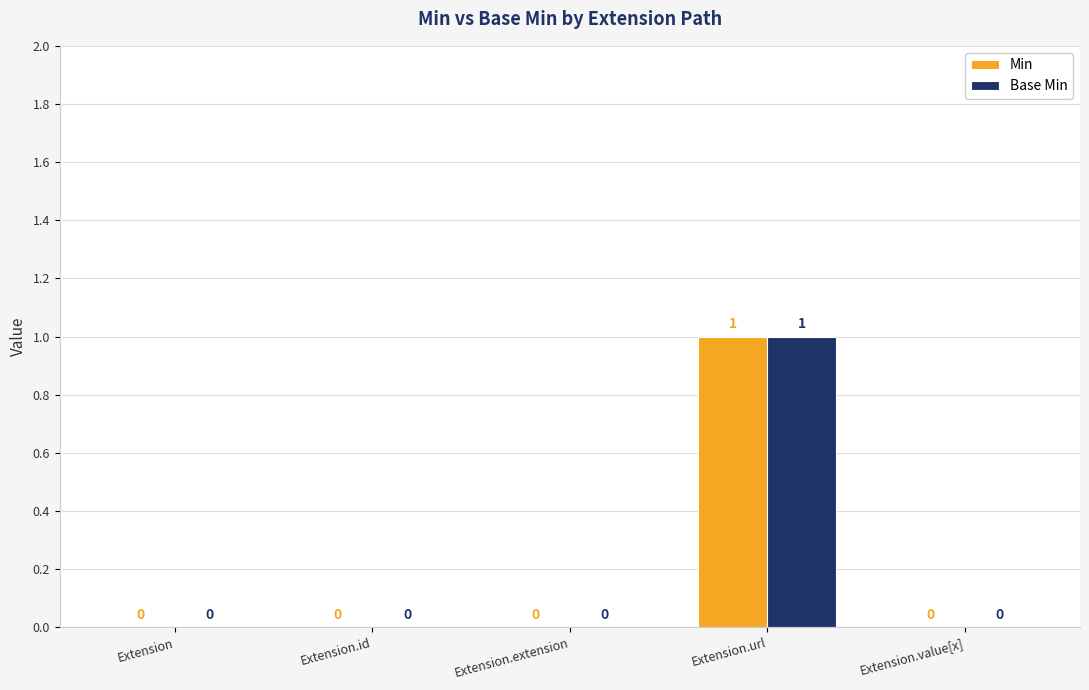

How many Base Min values are between 0 and 1?

5